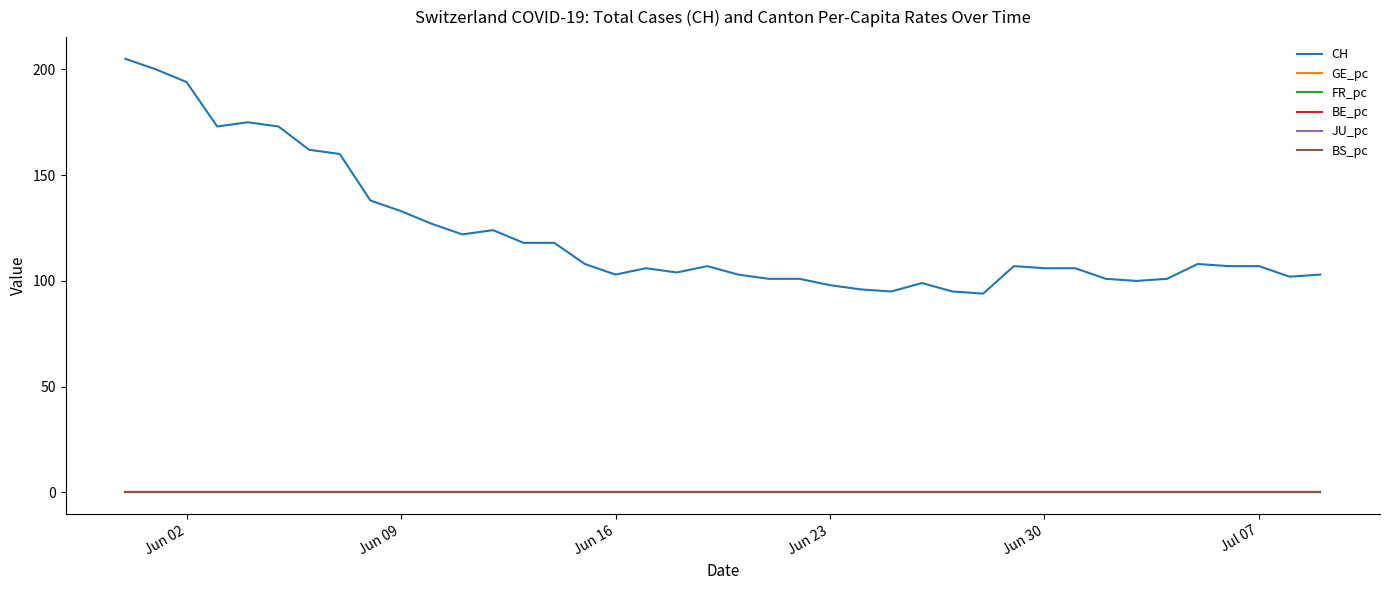

True or false: CH and BE_pc cross at least once.

False